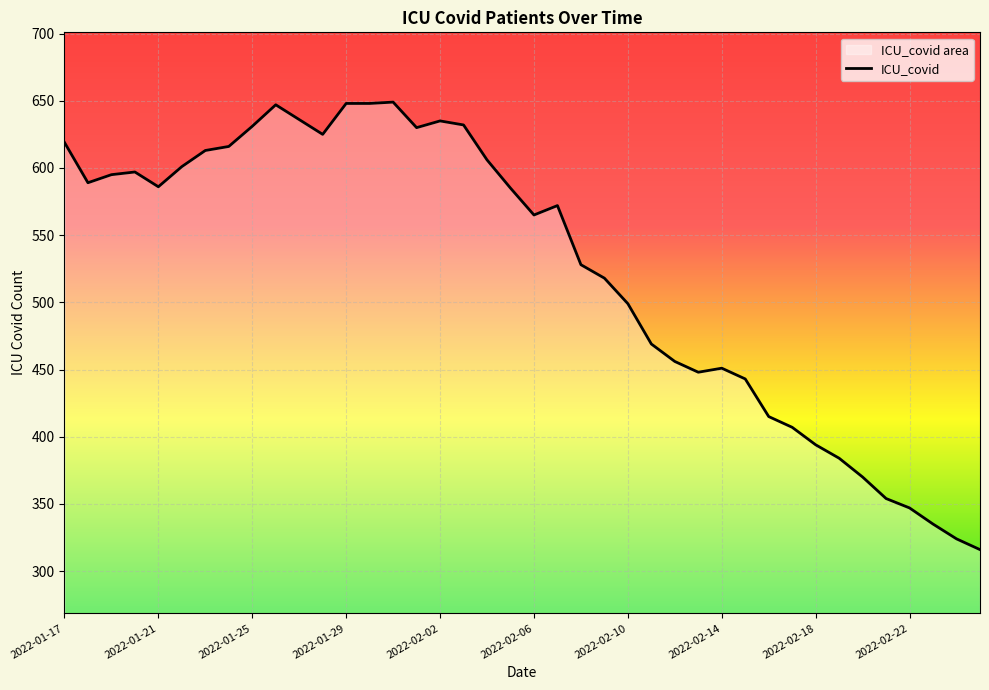

What is the greatest value displayed?

649